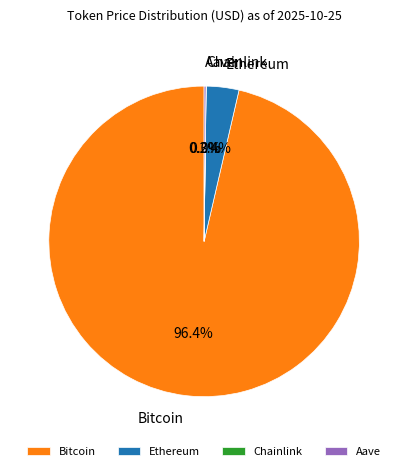

Is it true that Bitcoin is 96% of the pie?

True